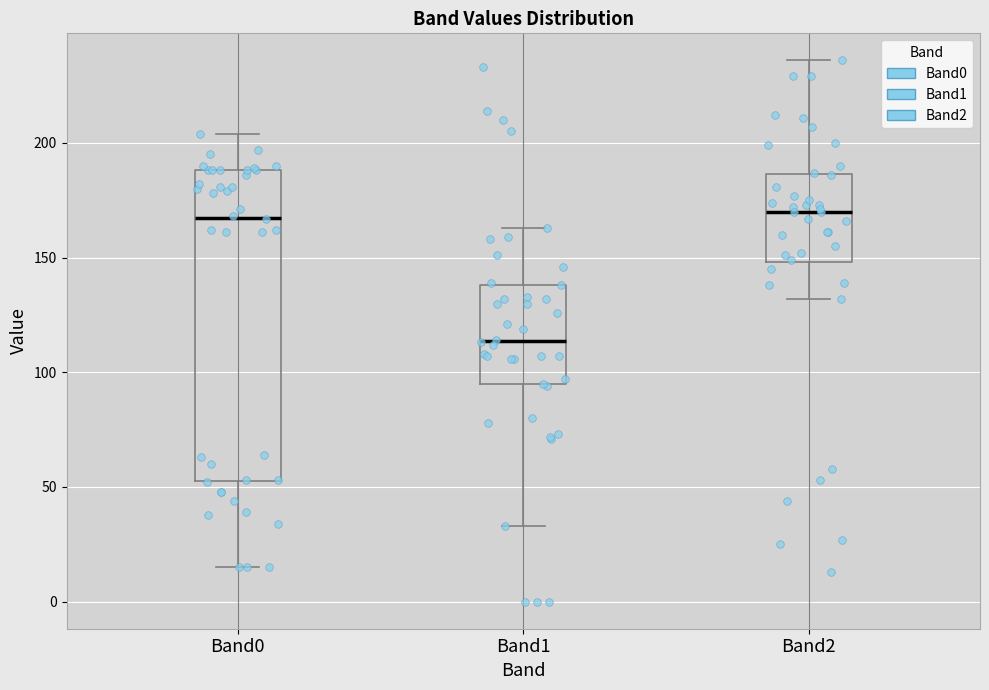

Which box is the tallest, from its lower edge to its upper edge?

Band0